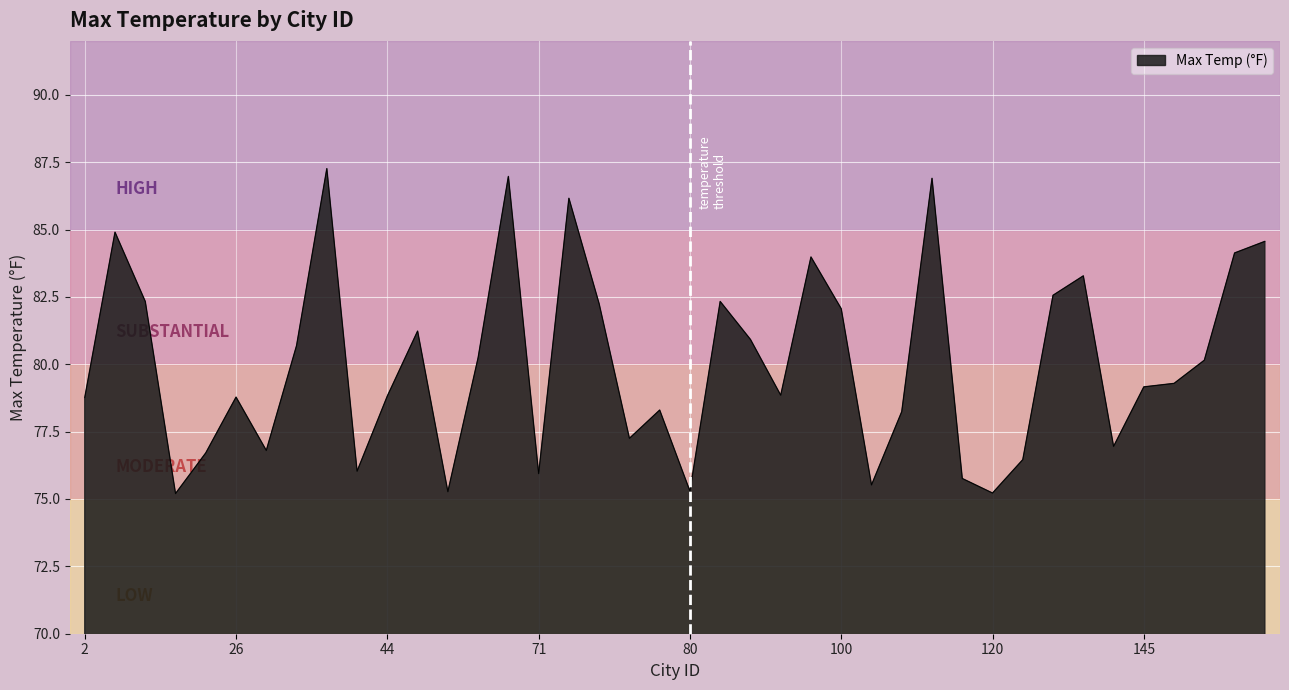

What is the average value?

80.0